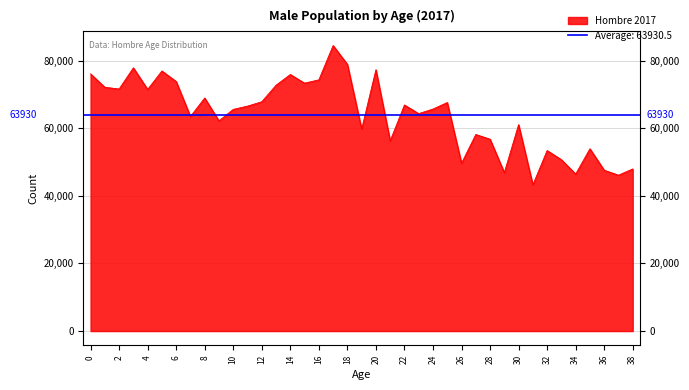

What is the change in value from 34 to 38?

+1505